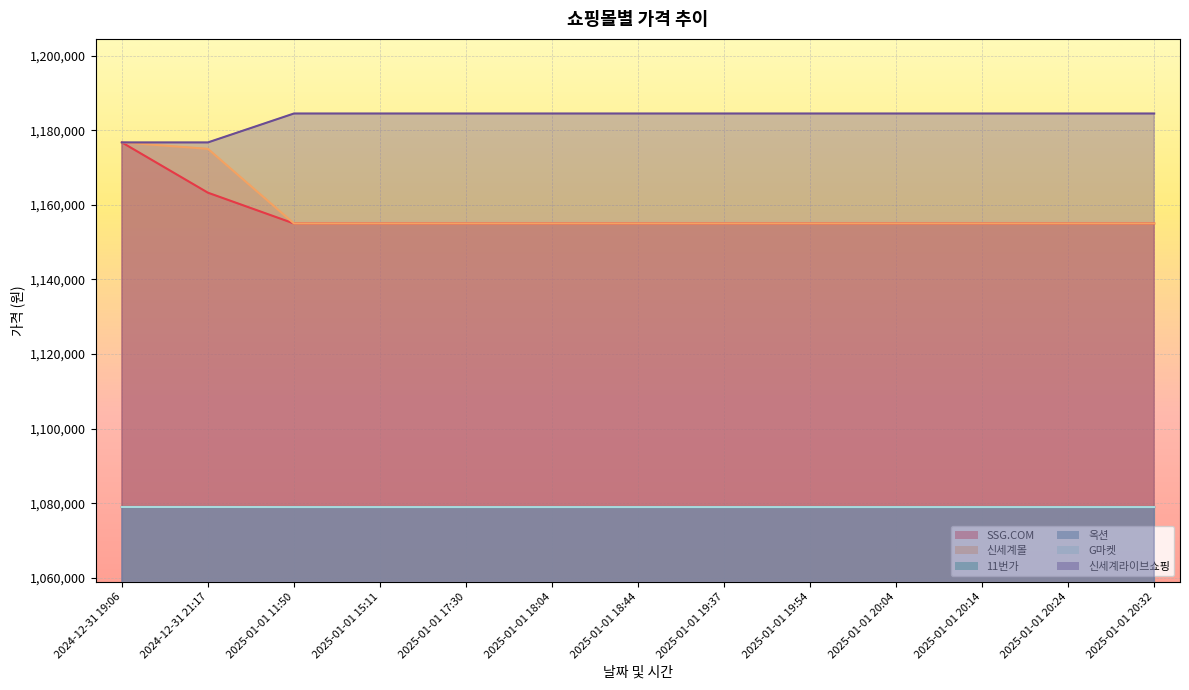

Does the chart display data point markers on the line(s)?

No